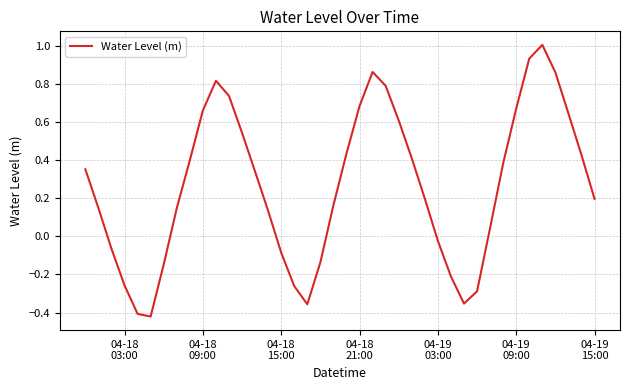

What is the difference between the second highest and minimum values?

1.4